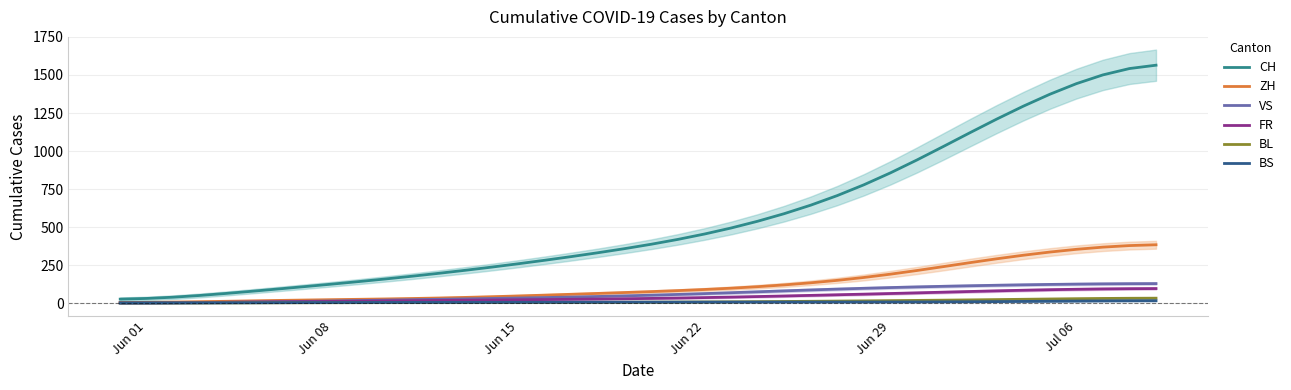

How many lines are shown in the chart?

6